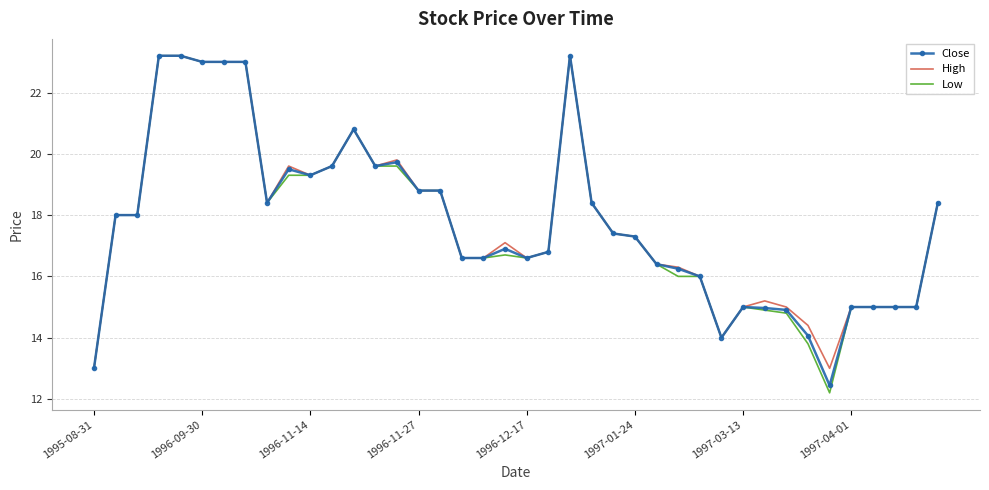

What is the lowest value of the Low series?

12.2